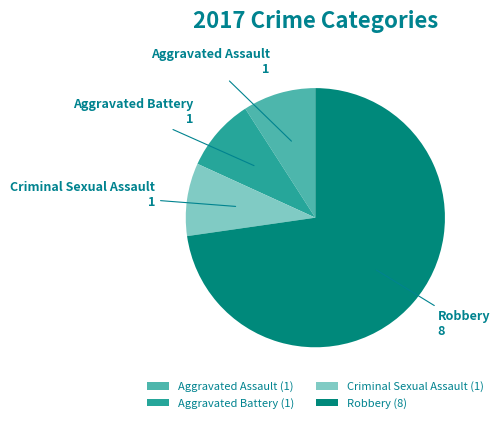

Combined, do Criminal Sexual Assault (1) and Aggravated Assault (1) account for over 50%?

No